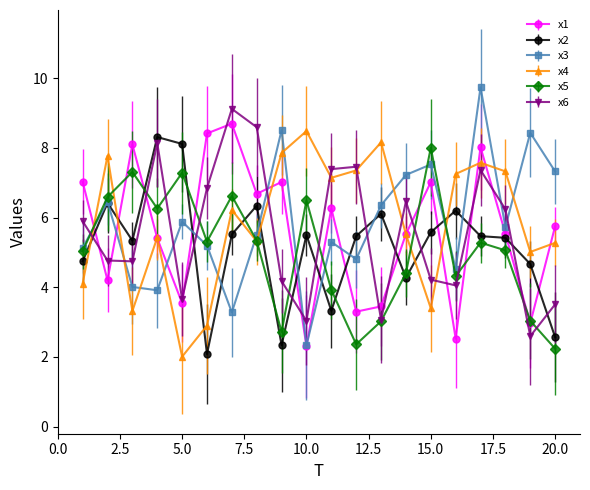

What is the value of the x4 point at the 12th from the left?

7.4